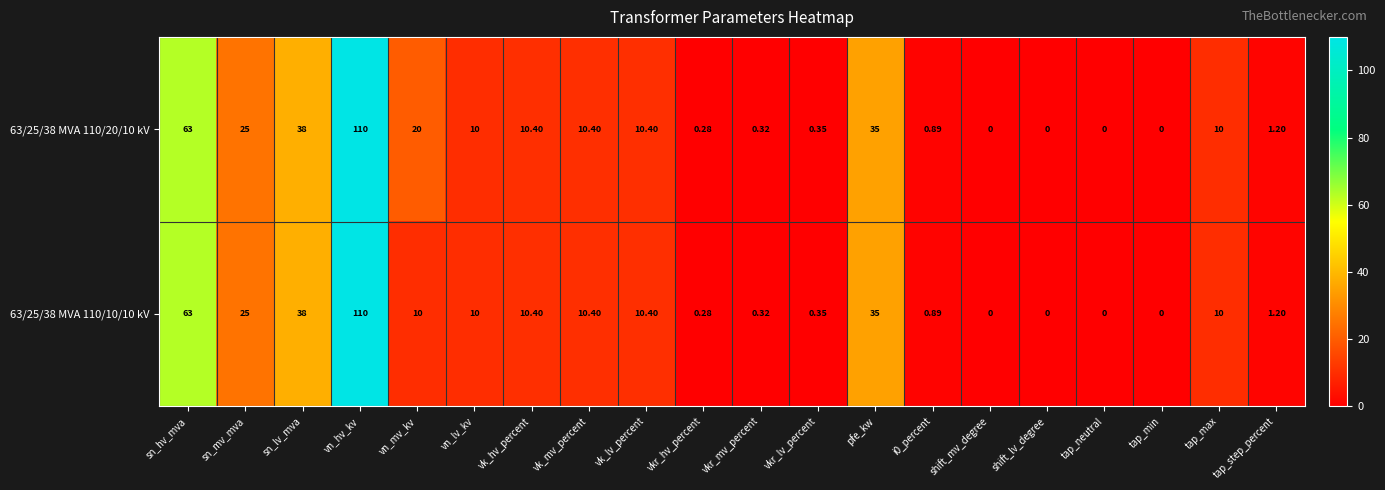

At which label does 63/25/38 MVA 110/20/10 kV first exceed 10?

sn_hv_mva